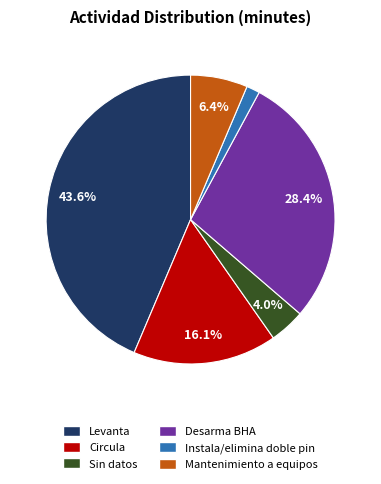

What is the smallest slice in the pie chart?

Instala/elimina doble pin